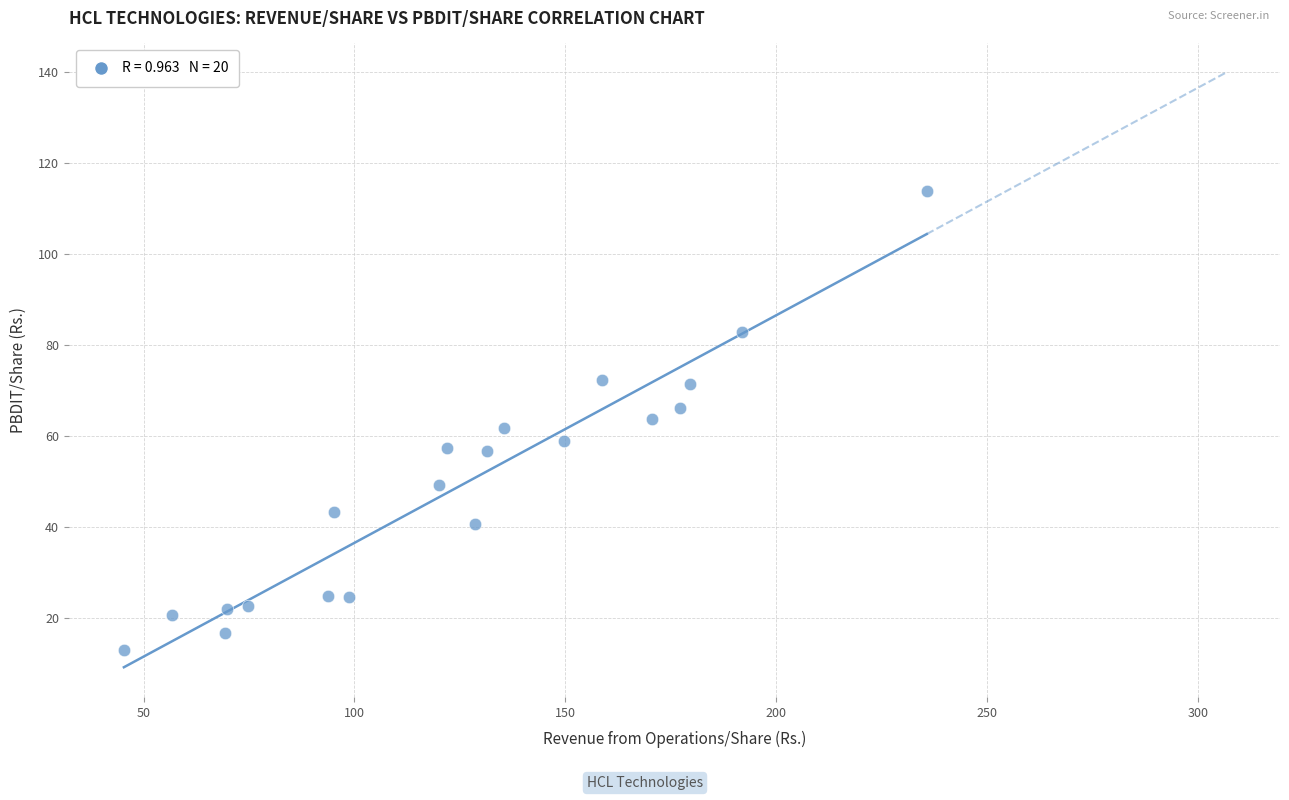

What is the range of Y values (max minus min)?

101.0